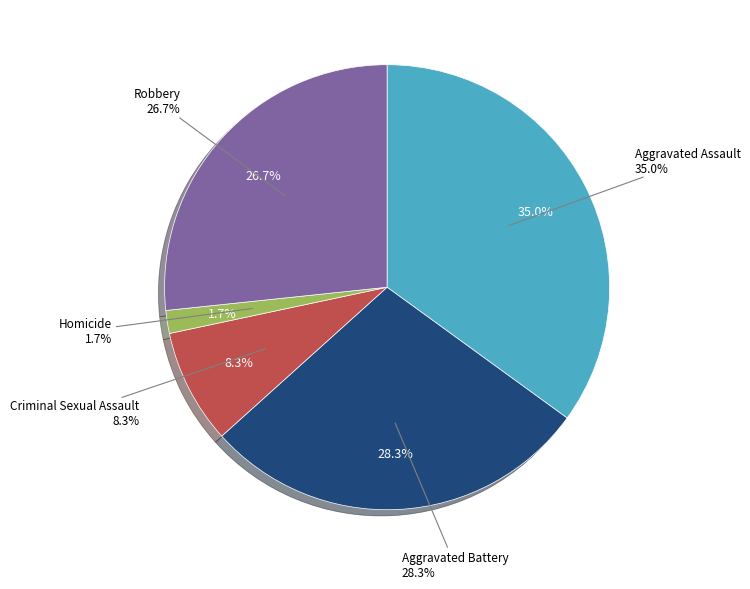

Which slice is the largest?

Aggravated Assault